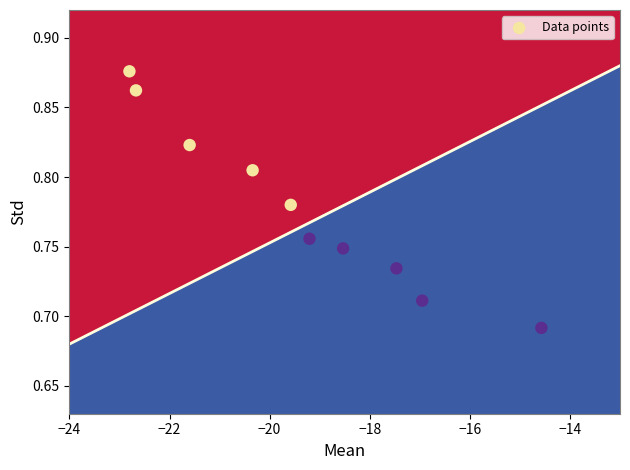

What is the average X value?

-19.4